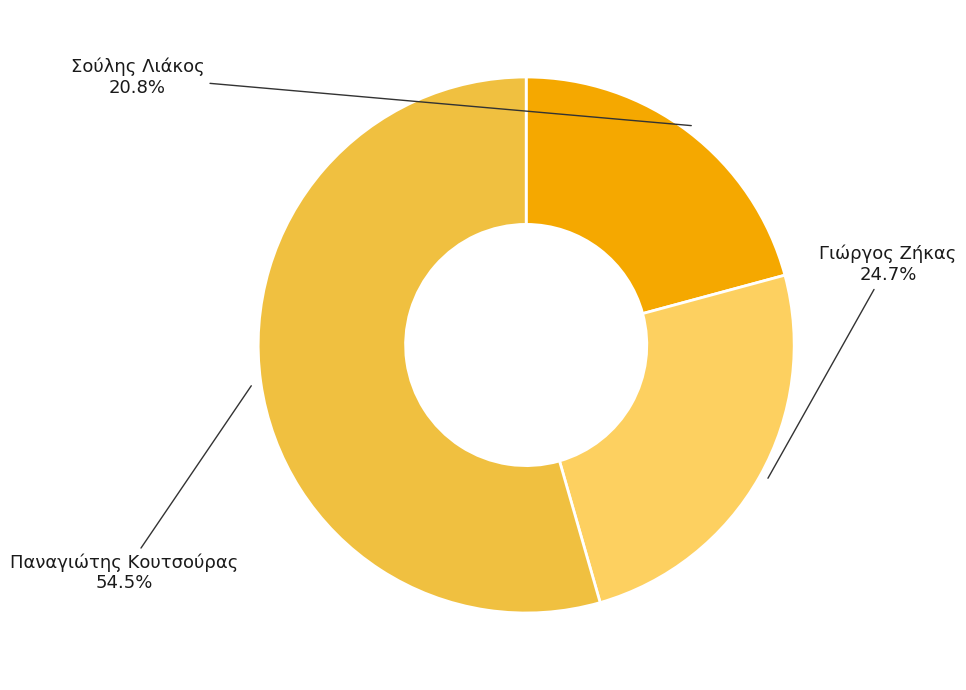

Count the number of slices in the pie.

3